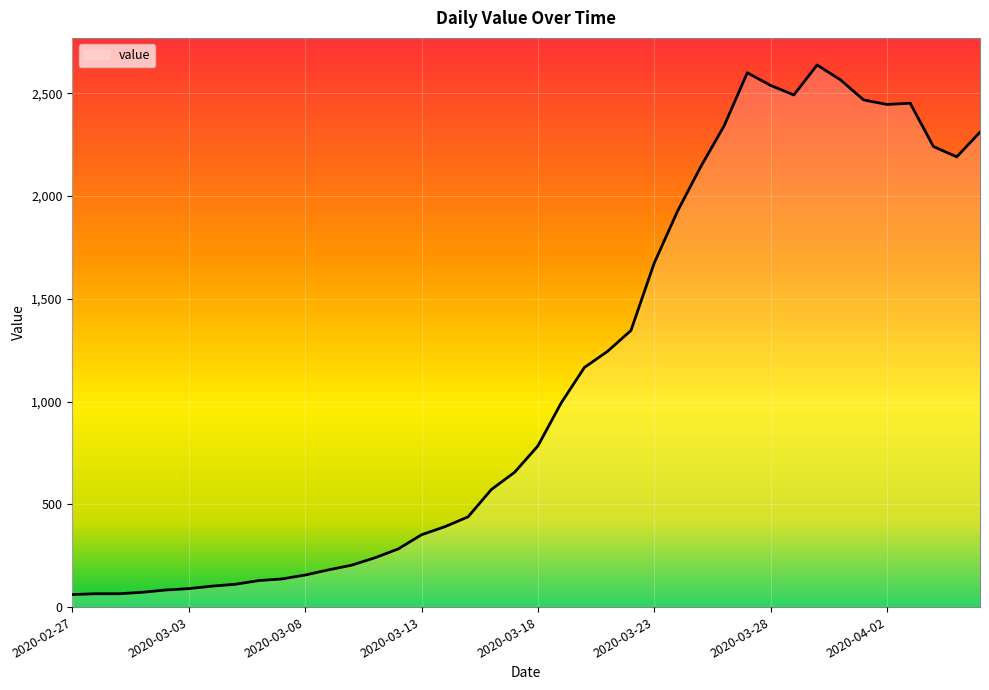

What is the greatest value displayed?

2638